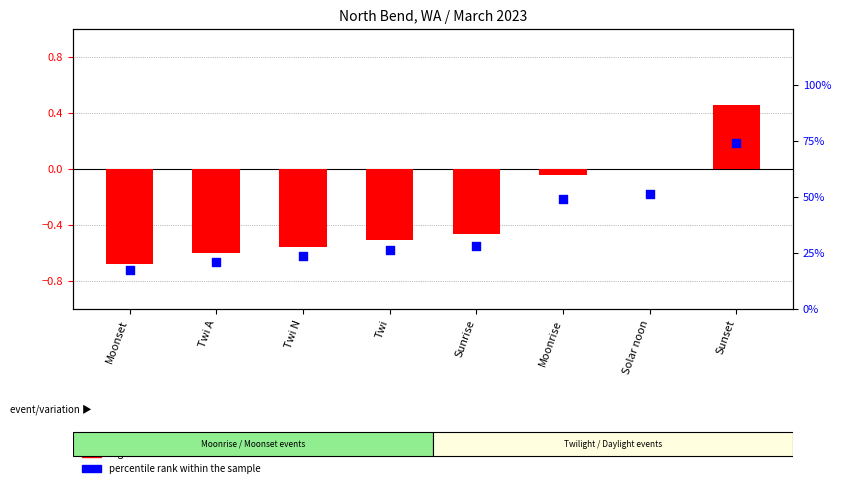

What are all the series names shown in the legend?

log10 ratio, percentile rank within the sample